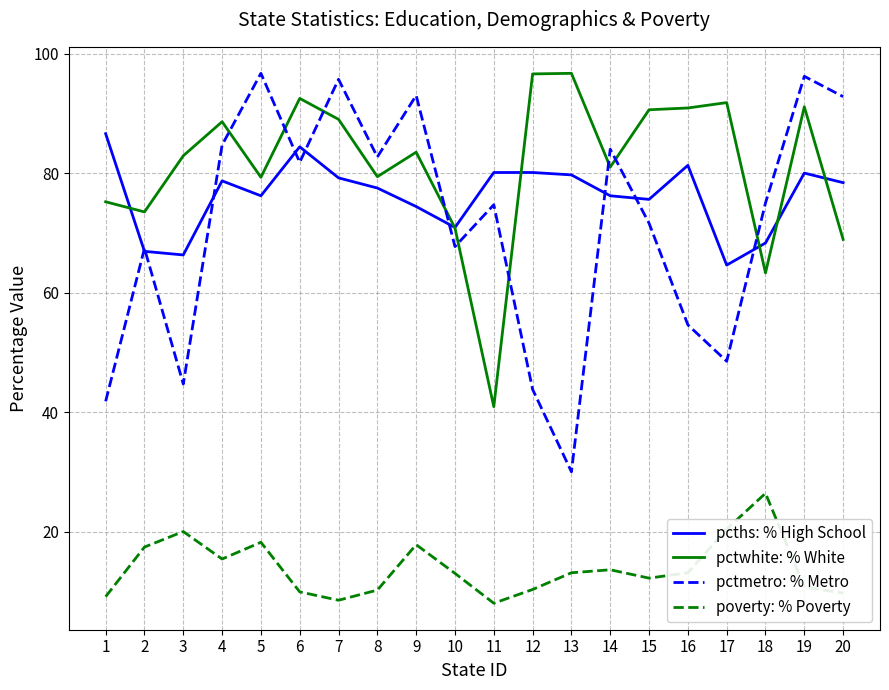

At 19, list the series in order from smallest to largest.

poverty: % Poverty, pcths: % High School, pctwhite: % White, pctmetro: % Metro